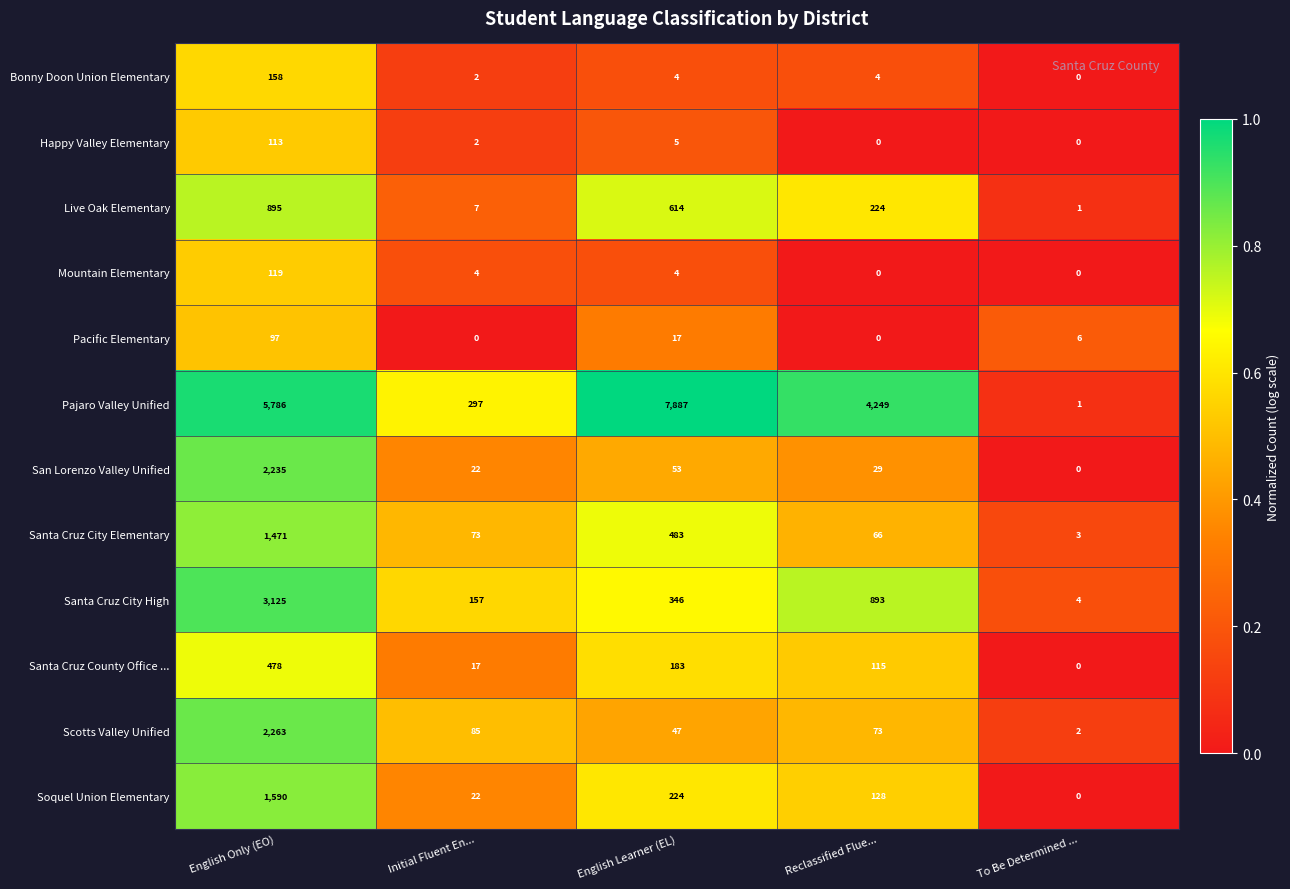

Which series changed the most between Initial Fluent En... and To Be Determined ...?

Pajaro Valley Unified